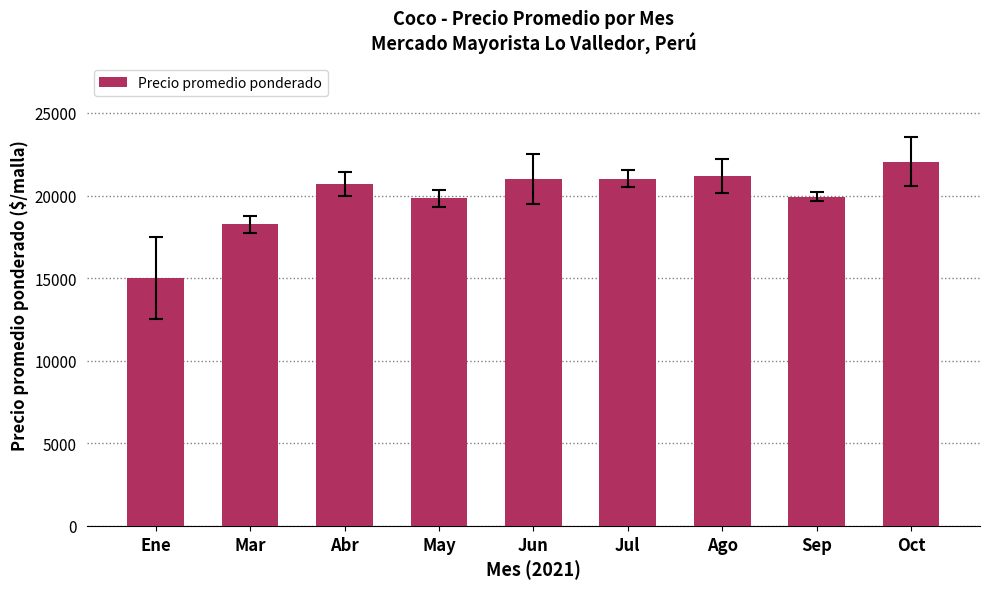

What is the label of the 1st bar from the left?

Ene